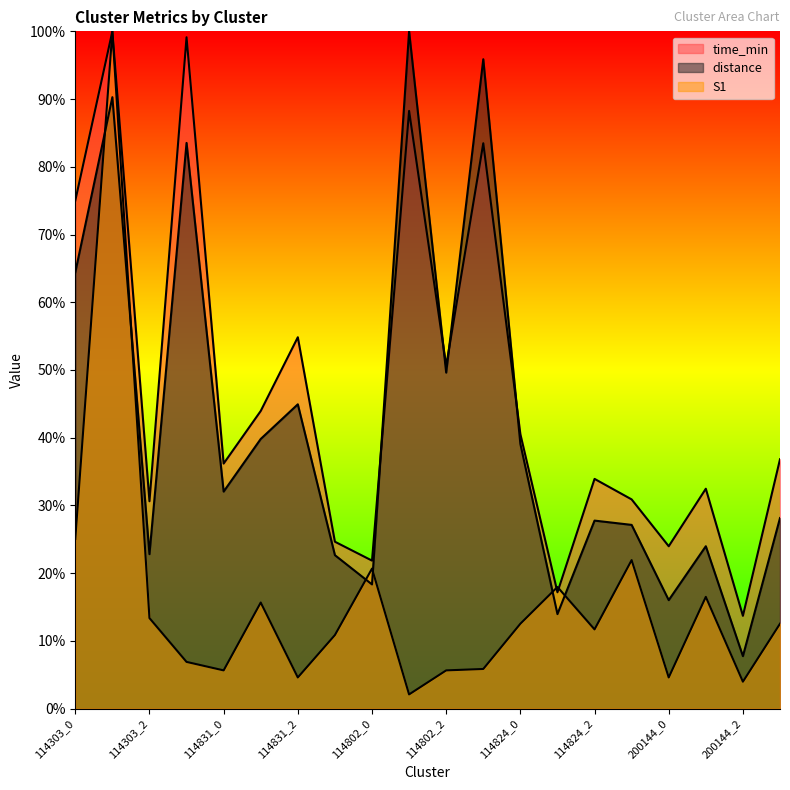

What value does the distance series have at 114824_2?

0.3